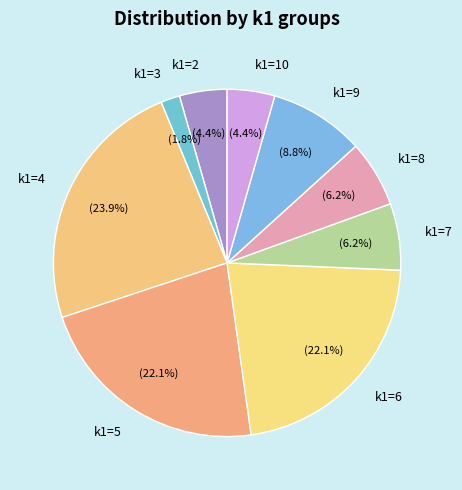

Count the number of slices in the pie.

9